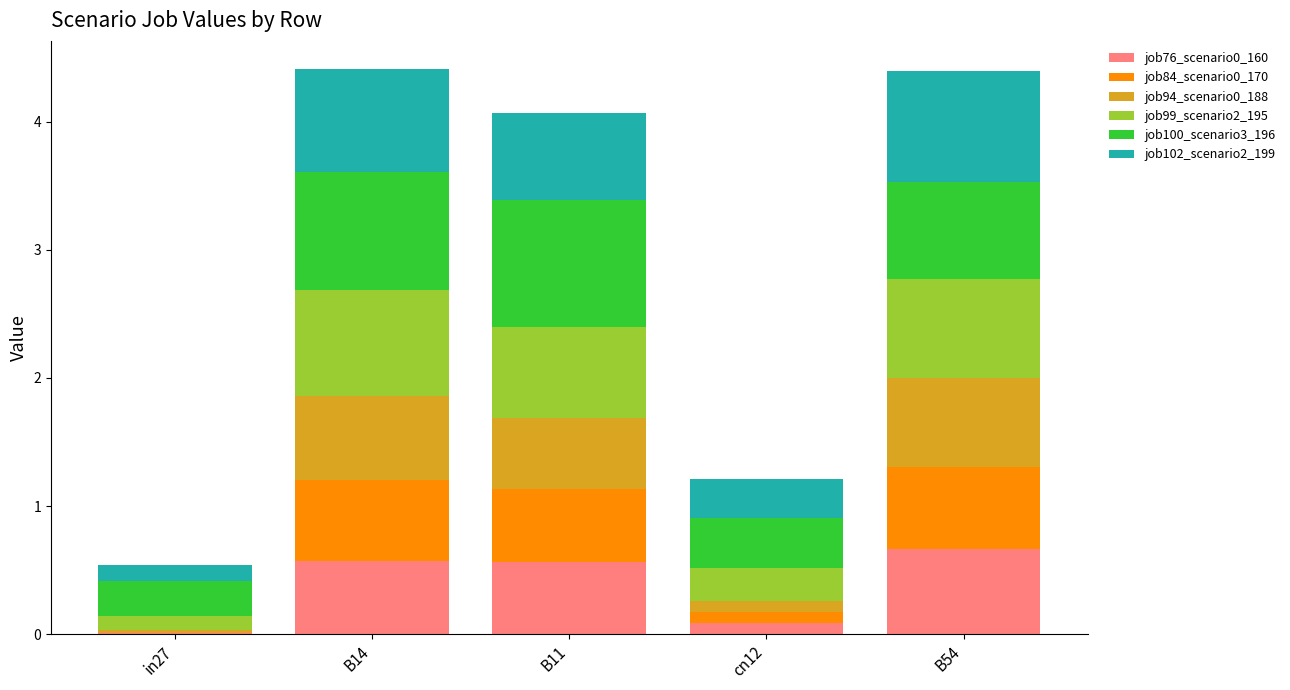

What is the sum of the job76_scenario0_160 values at B14 and B11?

1.1